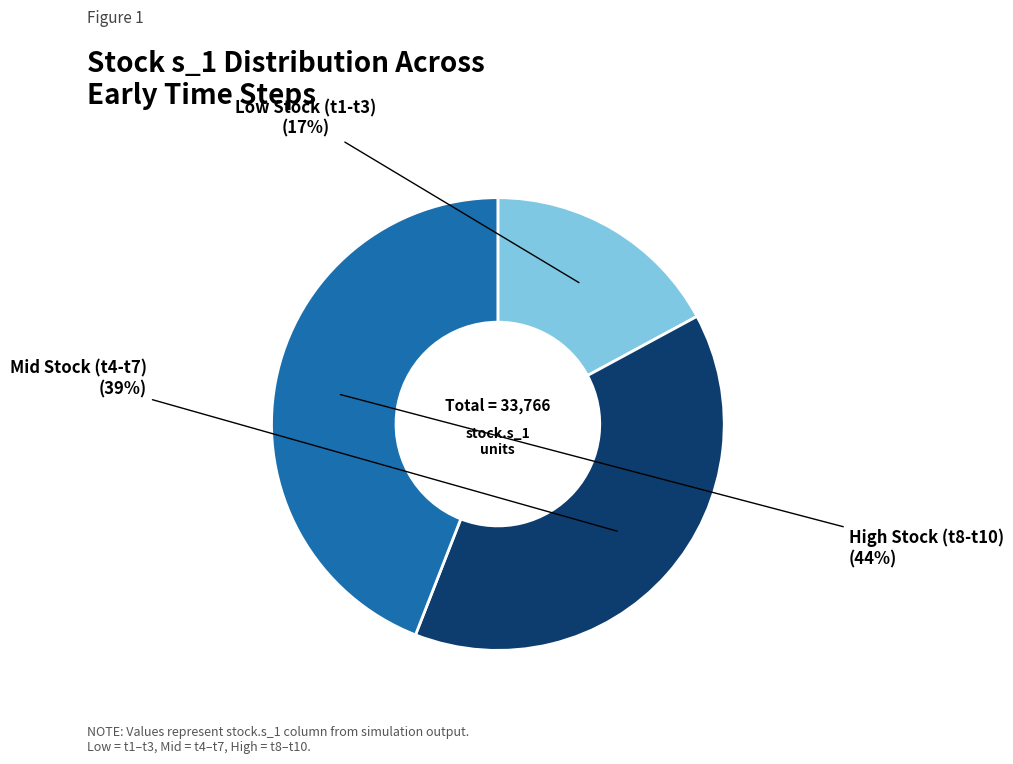

Is there a majority slice in this chart?

No